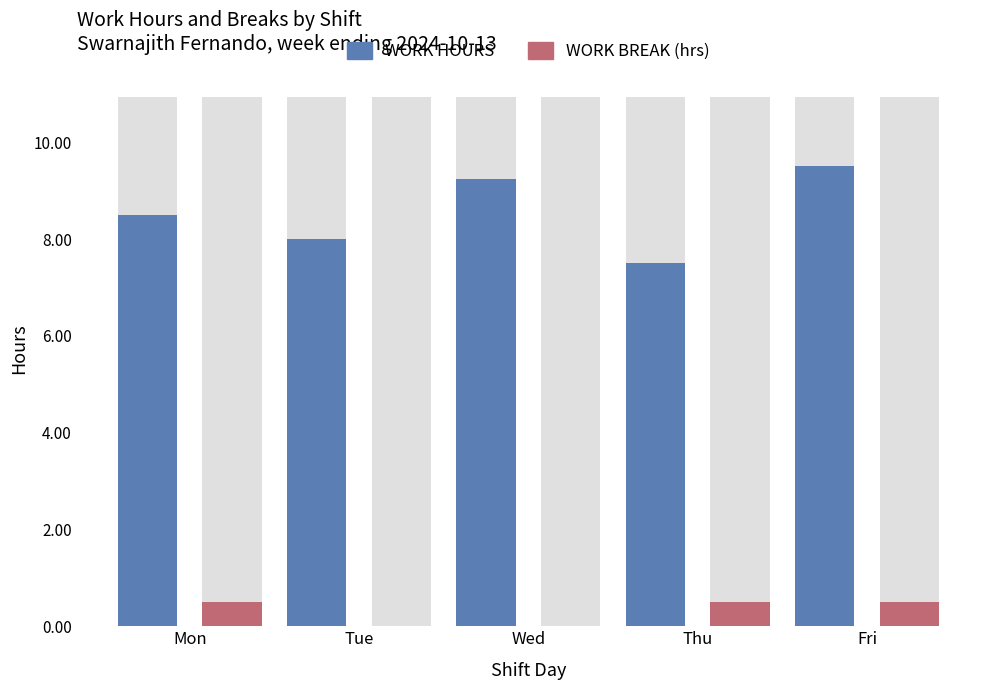

Reading right to left, what are all the values shown in this chart?

WORK HOURS: 9.5	7.5	9.2	8.0	8.5
WORK BREAK (hrs): 0.5	0.5	0.0	0.0	0.5